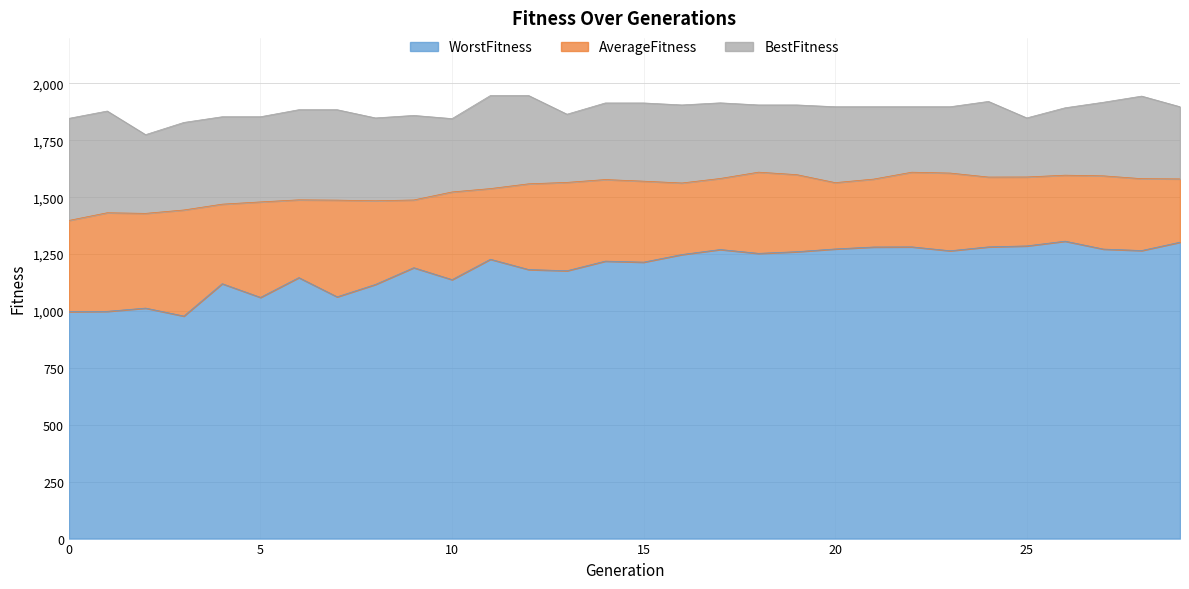

What is the difference between the maximum and minimum values in the AverageFitness series?

212.1